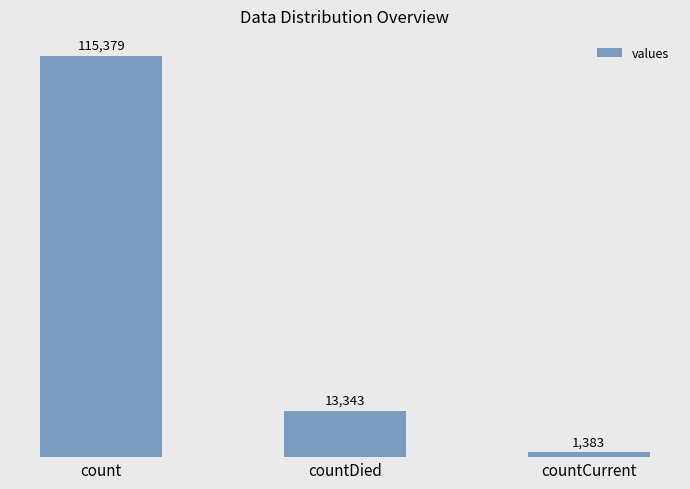

How many data points does each series have?

3